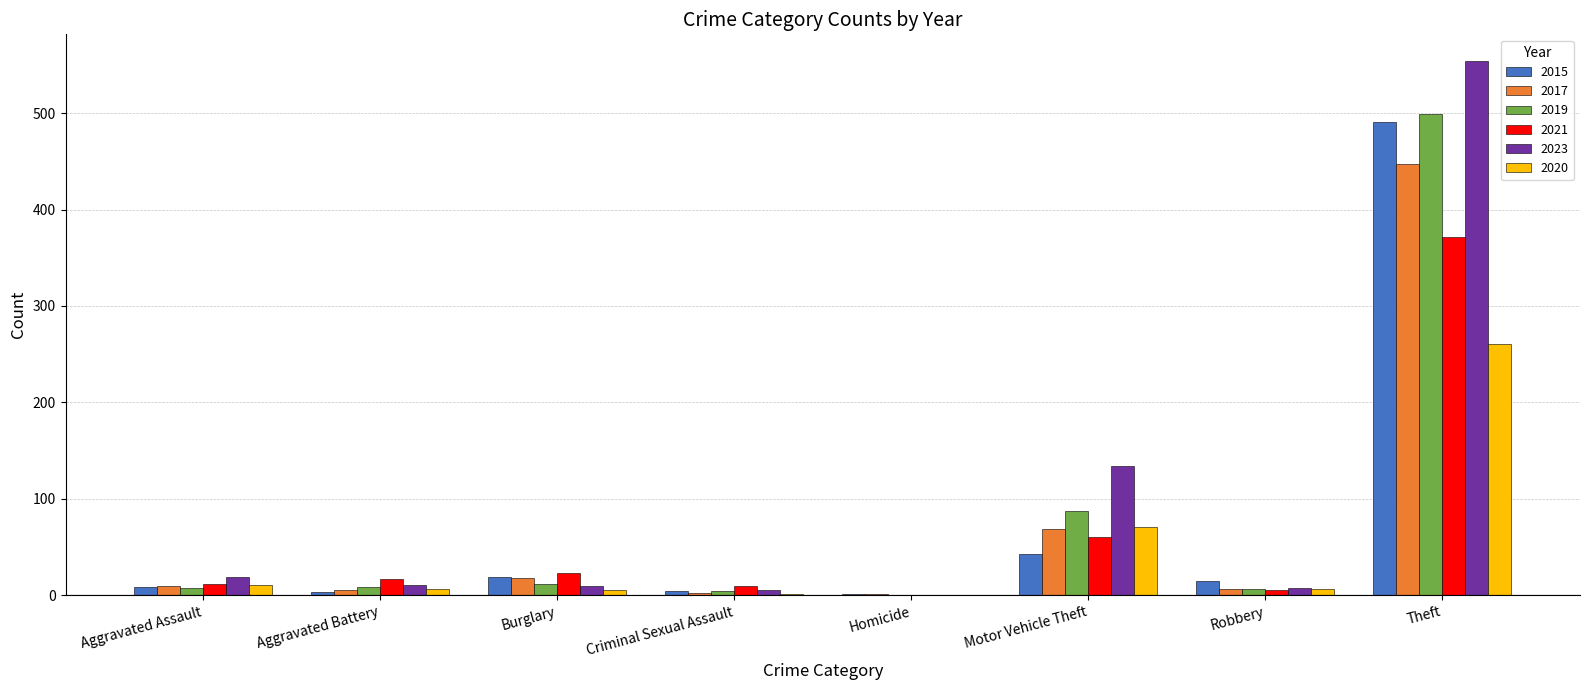

What is the sum of all 2015 values?

584